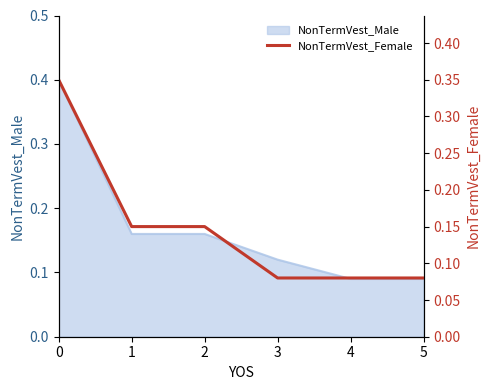

How many values are between 0 and 1?

6